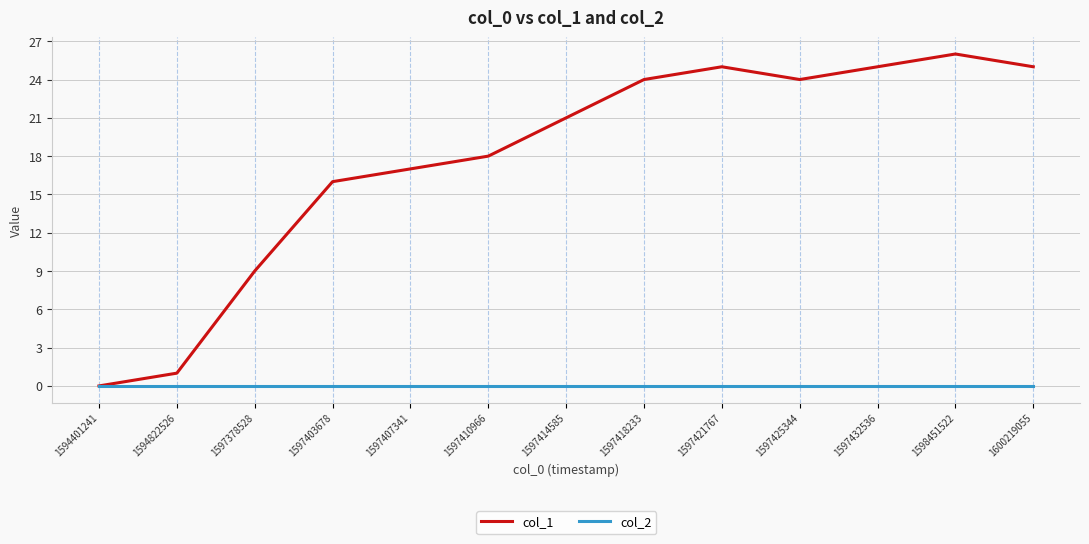

Reading right to left, extract all data points from this chart.

col_1: 1600219055=25	1598451522=26	1597432536=25	1597425344=24	1597421767=25	1597418233=24	1597414585=21	1597410966=18	1597407341=17	1597403678=16	1597378528=9	1594822526=1	1594401241=0
col_2: 1600219055=0	1598451522=0	1597432536=0	1597425344=0	1597421767=0	1597418233=0	1597414585=0	1597410966=0	1597407341=0	1597403678=0	1597378528=0	1594822526=0	1594401241=0